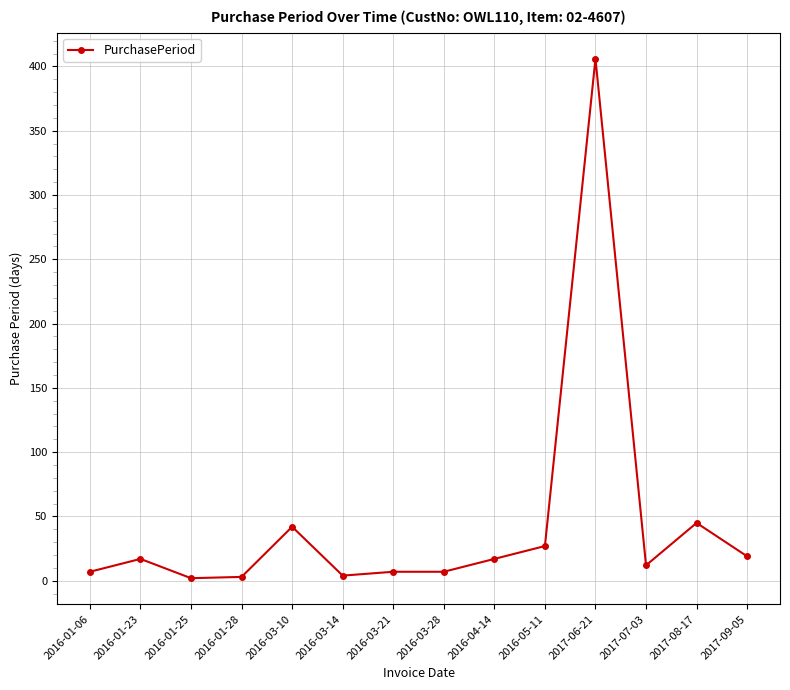

What is the label of the 6th point from the right?

2016-04-14